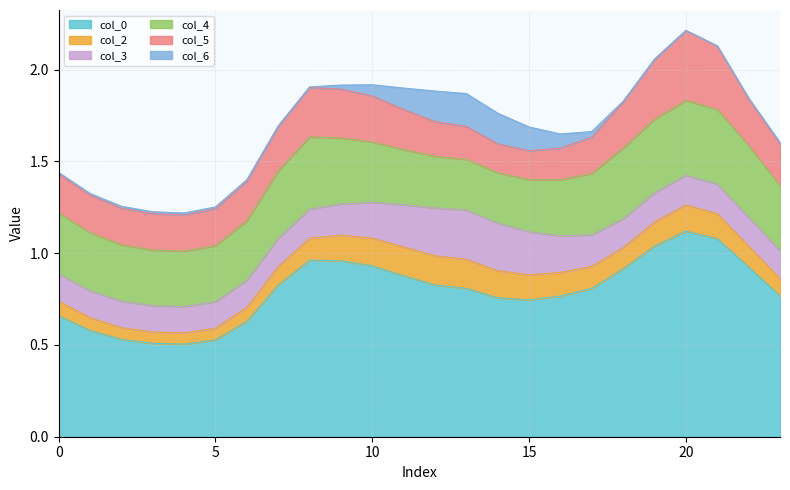

What is the value of the 5 point at the 1st from the left?

0.2